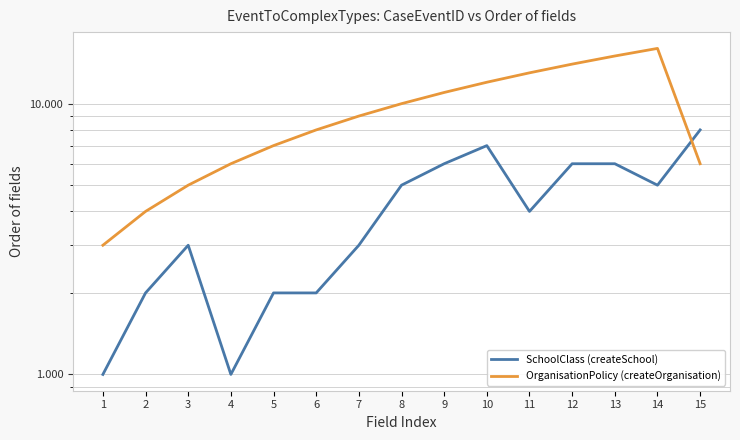

True or false: OrganisationPolicy (createOrganisation) has a value of 6 at 7.

False